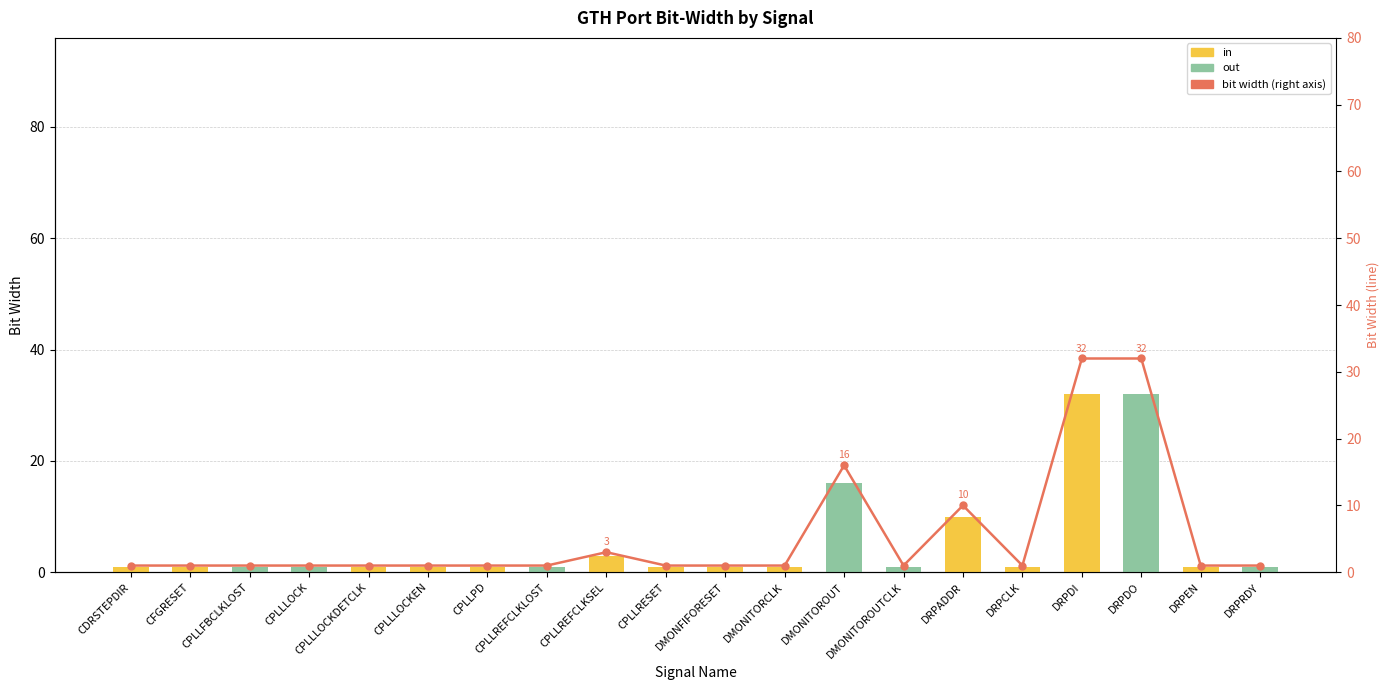

What is the sum of the in values at CFGRESET and DRPDO?

1